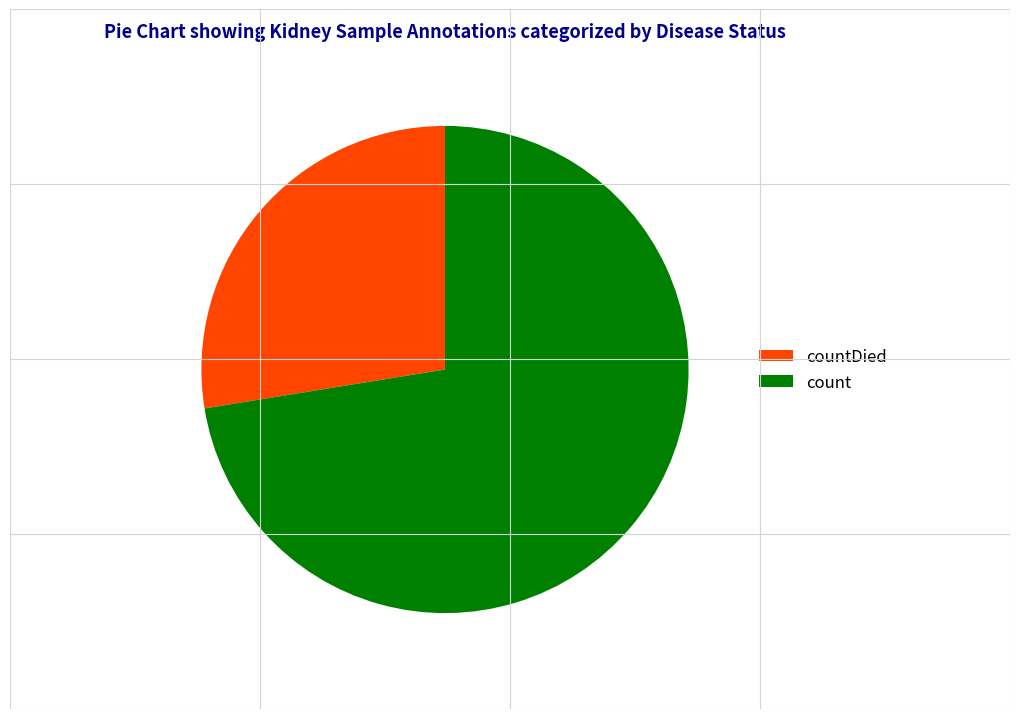

Combined, do count and countDied account for over 50%?

Yes